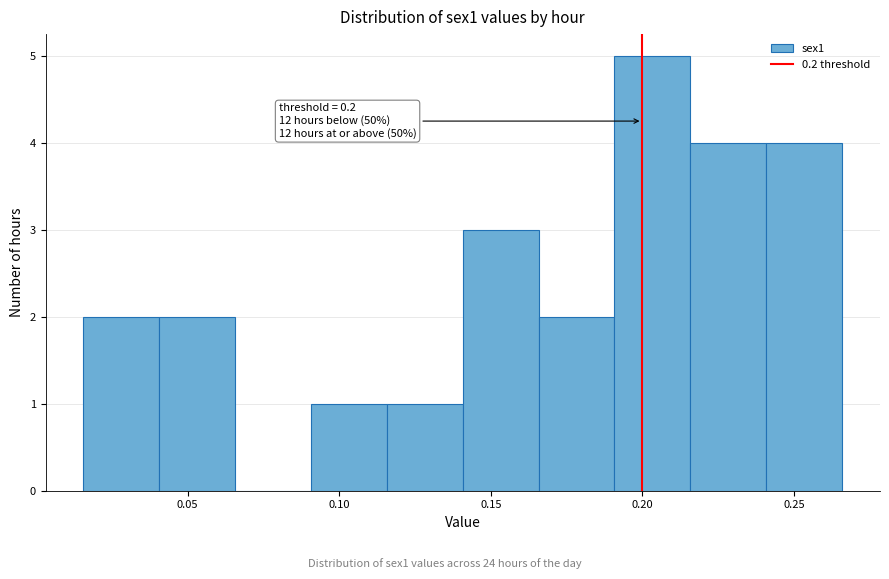

Over which range of the x-axis is the bar tallest?

0.190 to 0.215